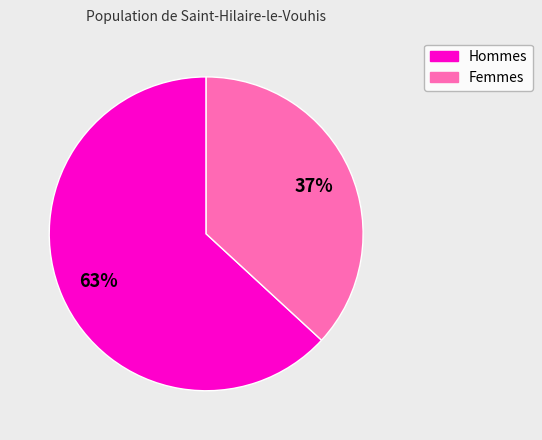

Is there any slice that represents more than half of the pie?

Yes